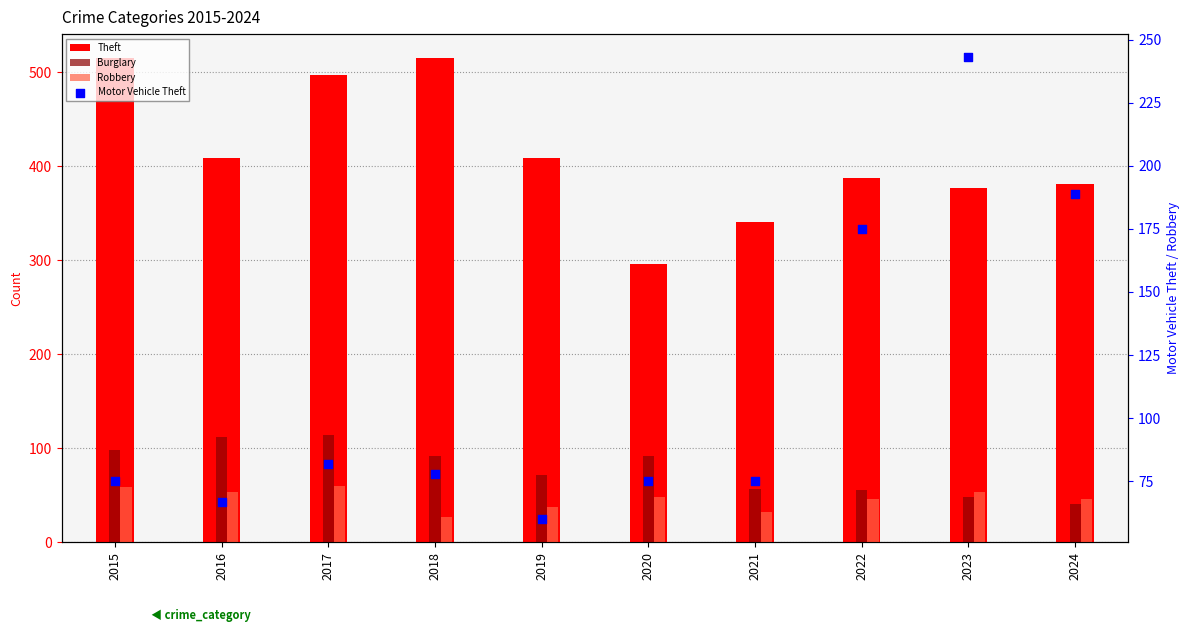

What are all the series names shown in the legend?

Theft, Burglary, Robbery, Motor Vehicle Theft